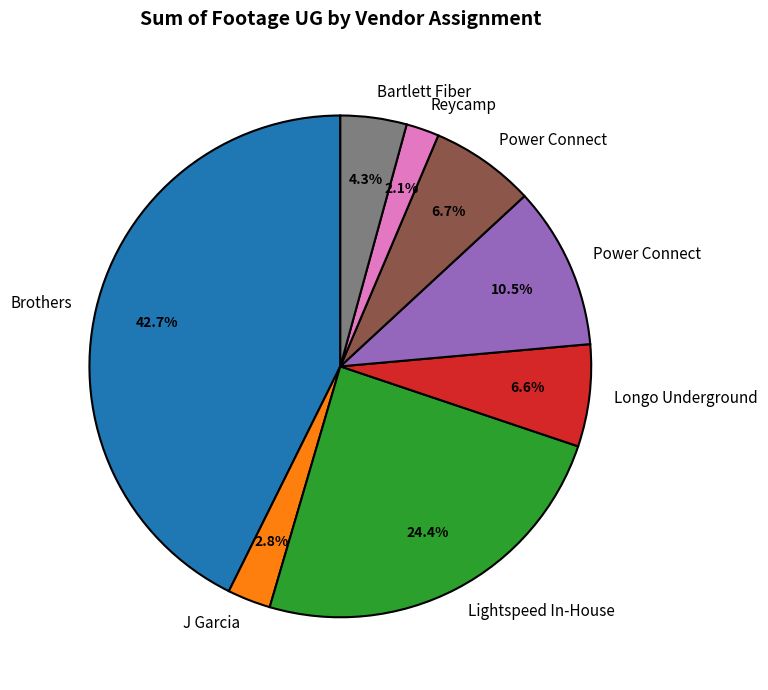

How many slices are in this pie chart?

8